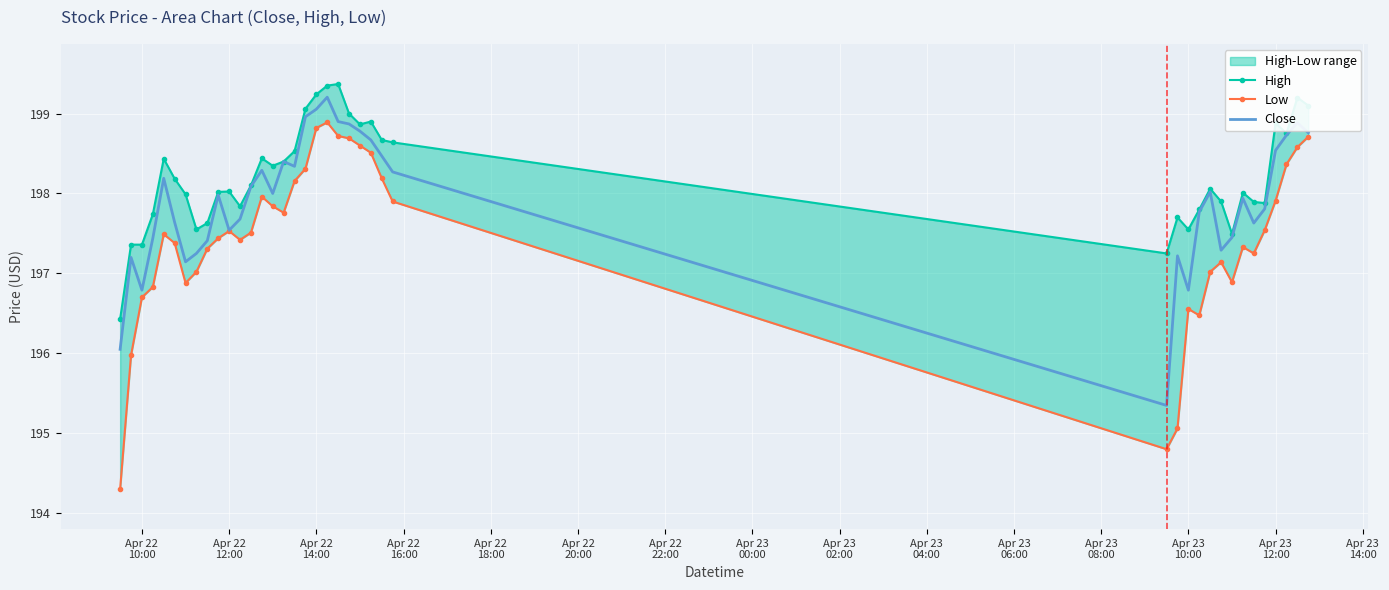

True or false: Low and Close cross at least once.

False